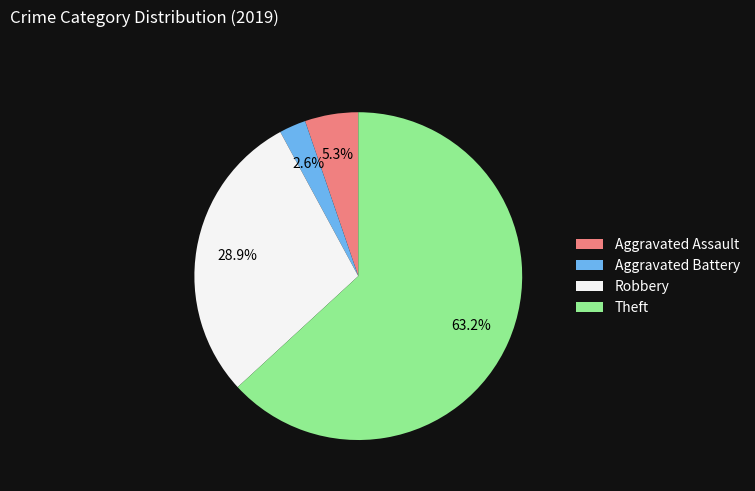

Does Theft represent more than half of the total?

Yes